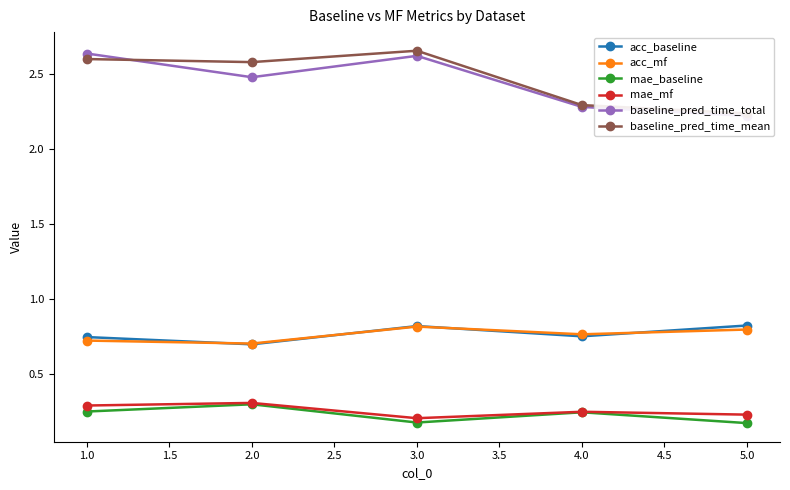

True or false: acc_mf has more than 0 interior local peaks.

True